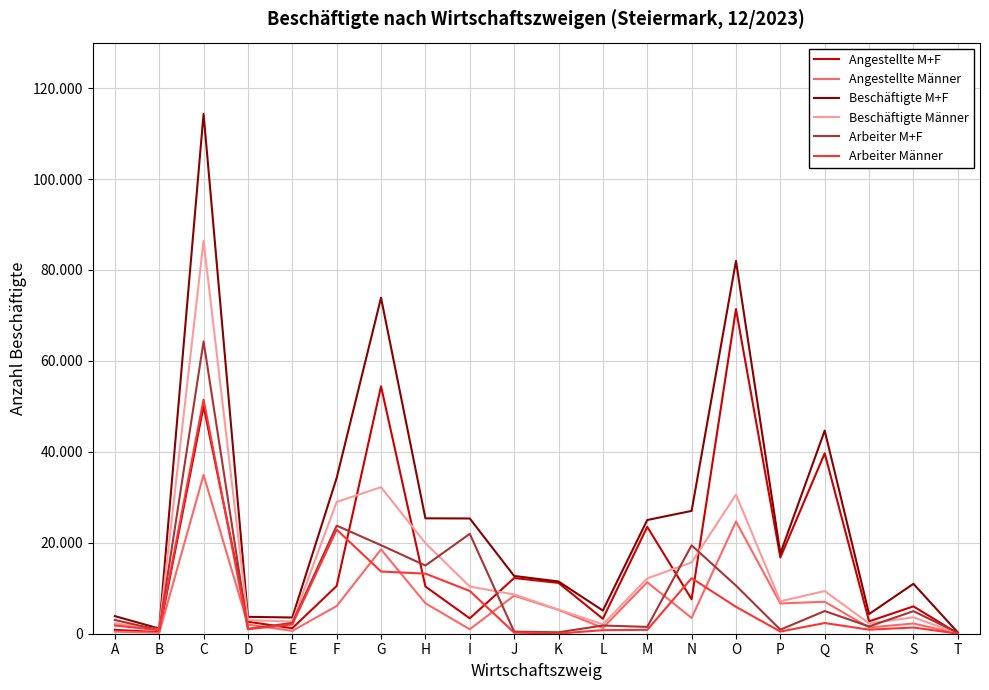

At which category does the chart reach its minimum across all series?

T